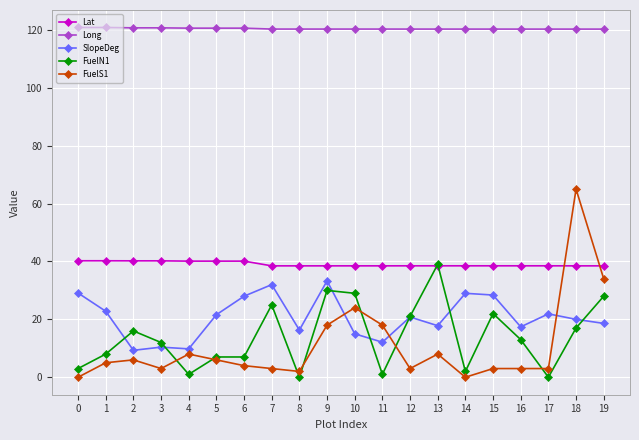

Which series changed the most between 5 and 19?

FuelS1